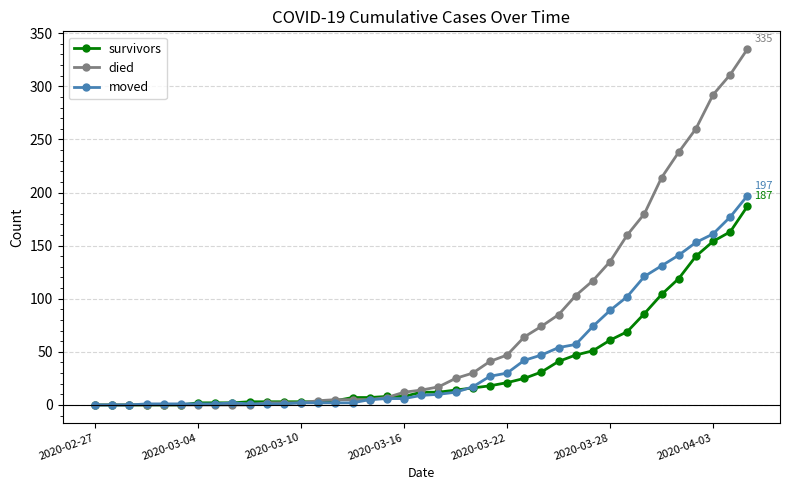

How many categories are shown in the chart?

39